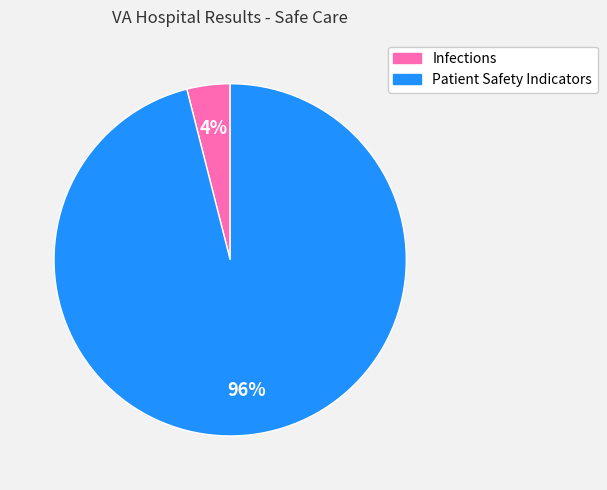

To the nearest percent, what is the difference between the largest and smallest slice percentages?

92%